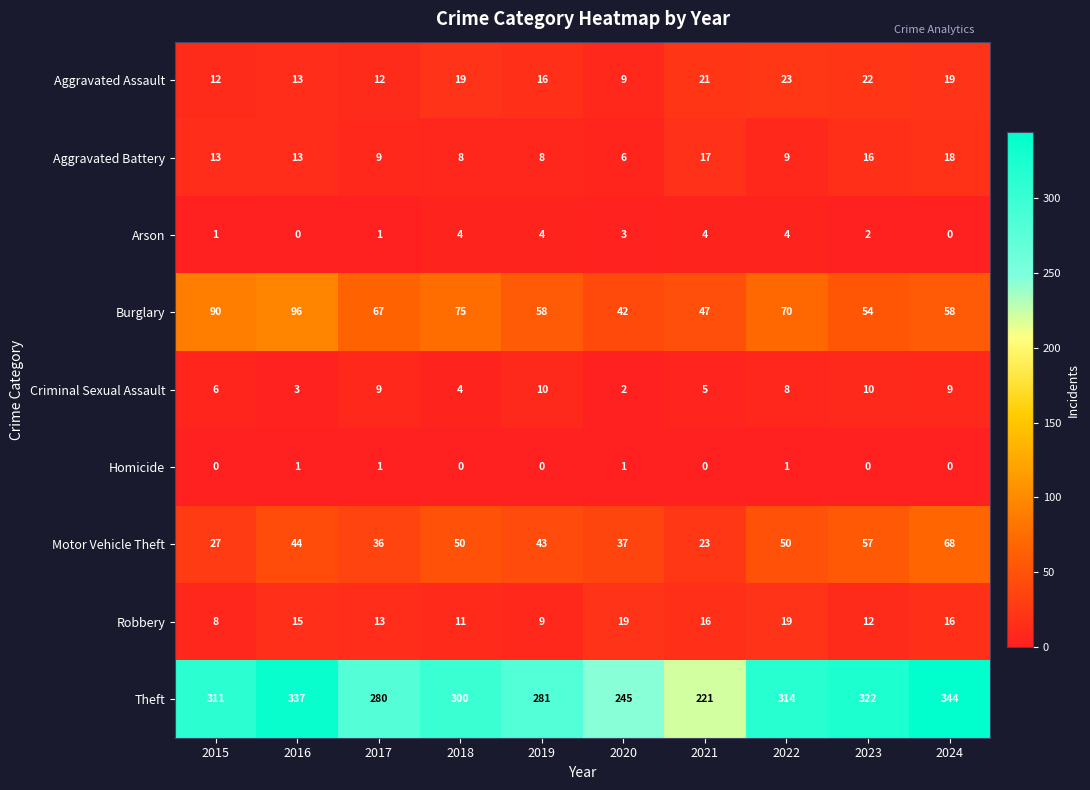

What is the average value of the Motor Vehicle Theft series?

44